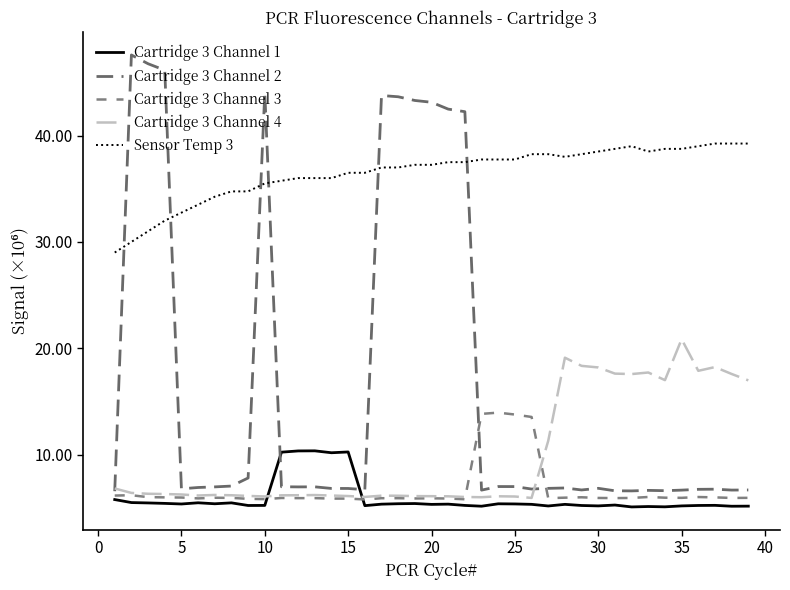

How many series are shown in this chart?

5